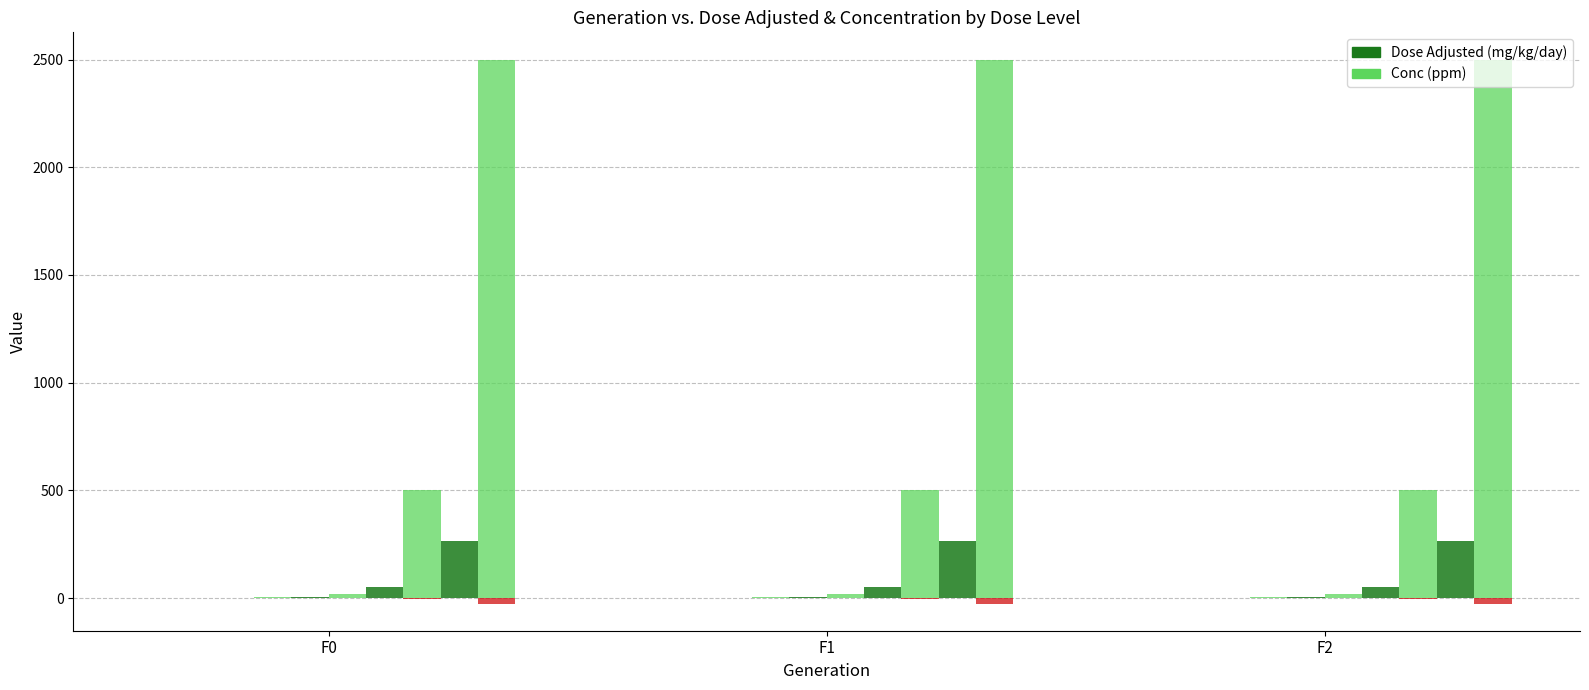

Which has a higher value, F1 or F2?

F1